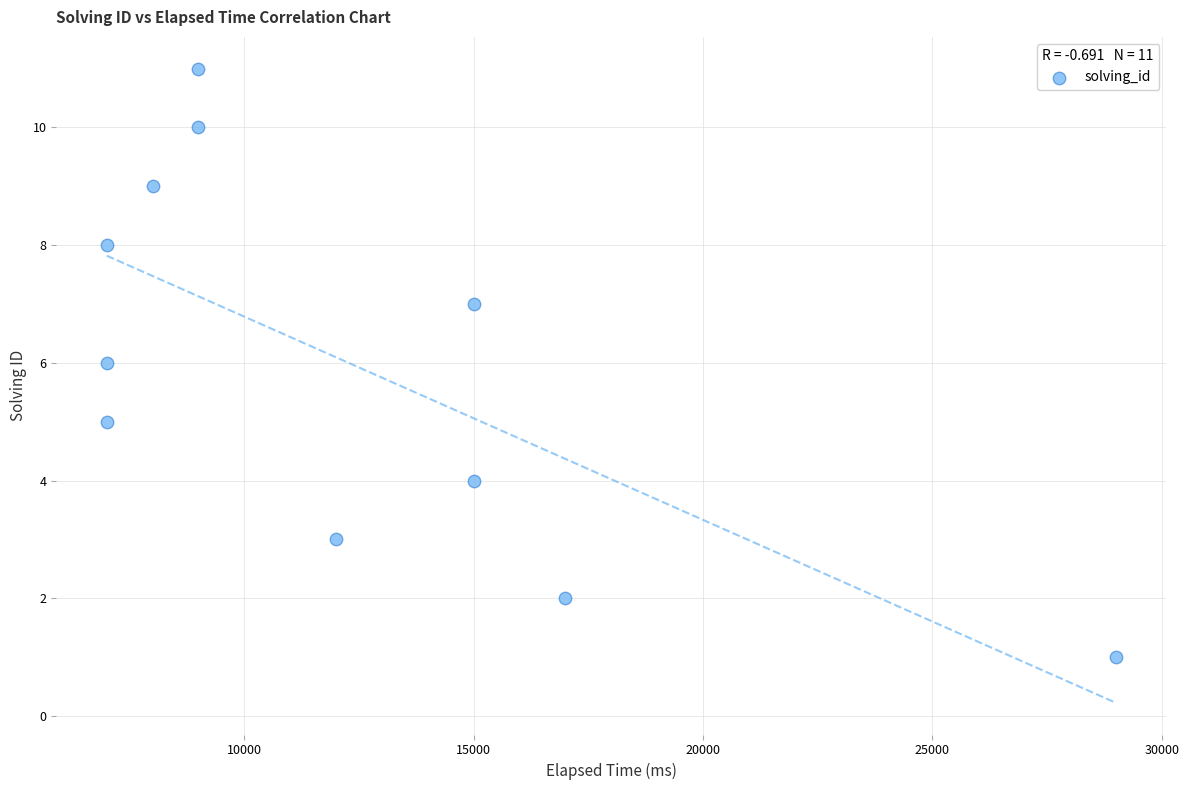

What is the range of Y values (max minus min)?

10